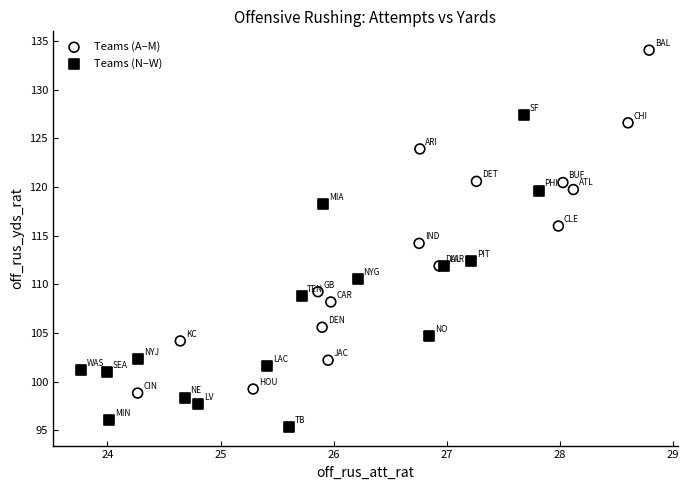

Which series contains the highest Y value?

Teams (A–M)